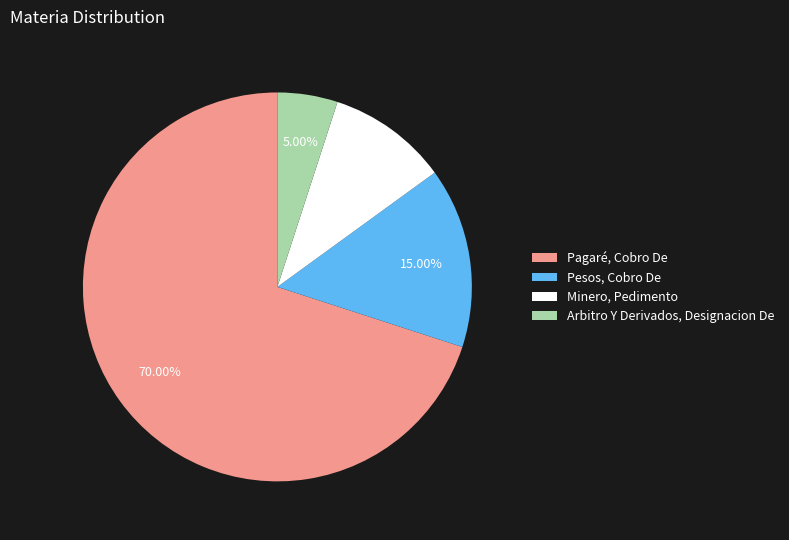

True or false: Pagaré, Cobro De accounts for 80% of the total.

False